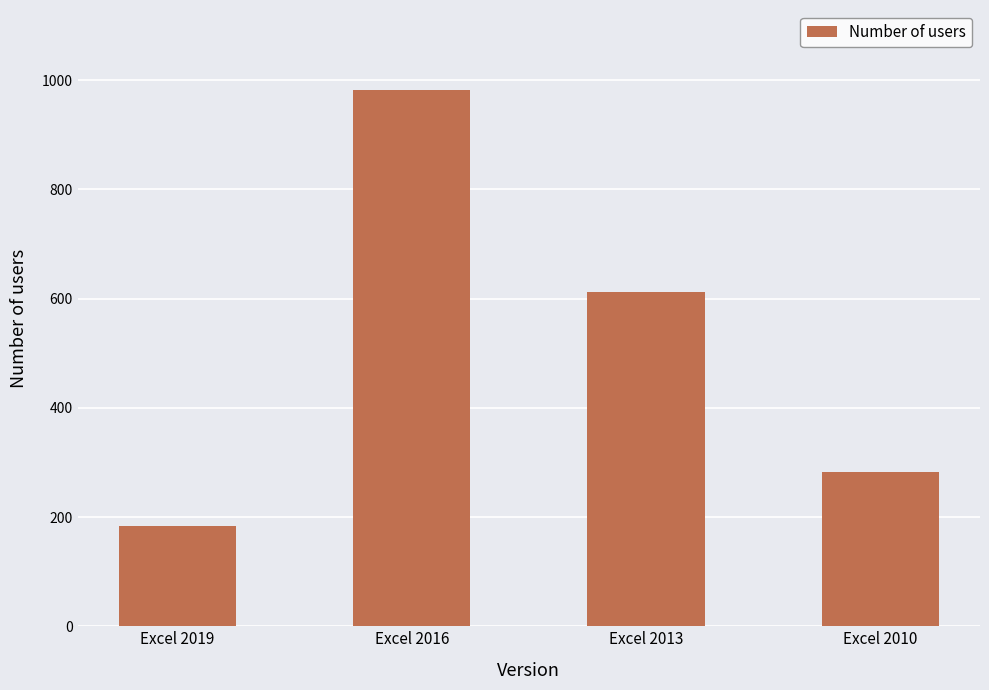

What is the difference between the maximum and second lowest values?

698